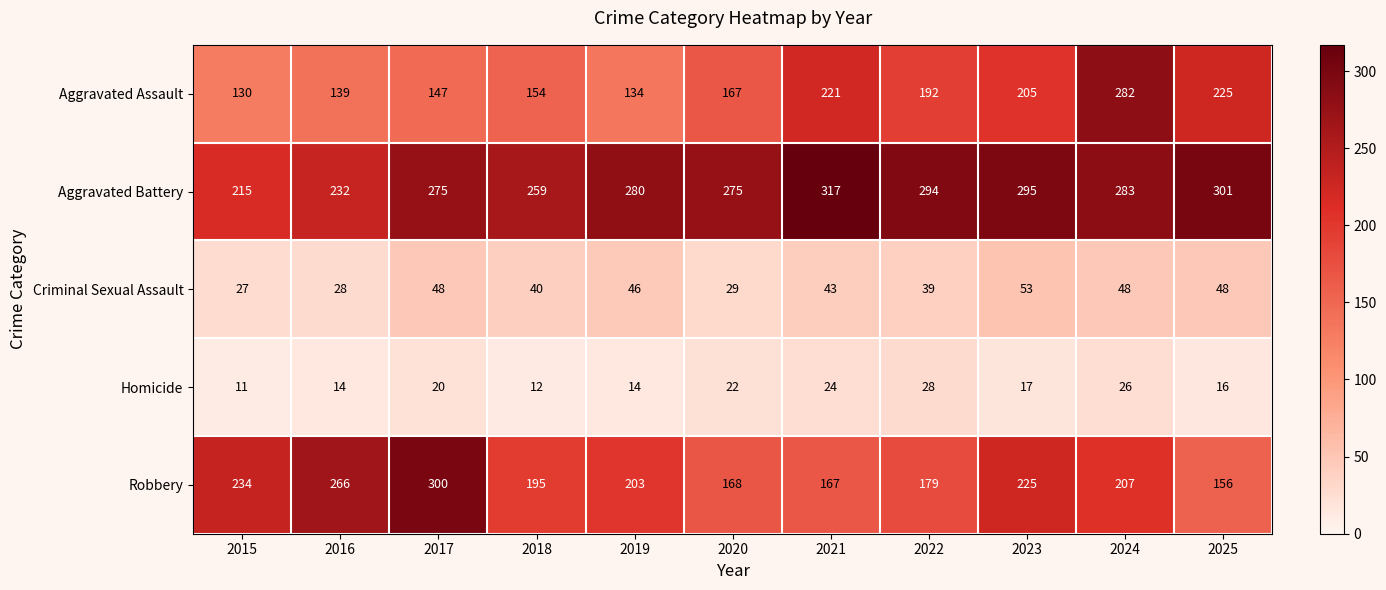

True or false: Criminal Sexual Assault has a value of 43 at 2021.

True